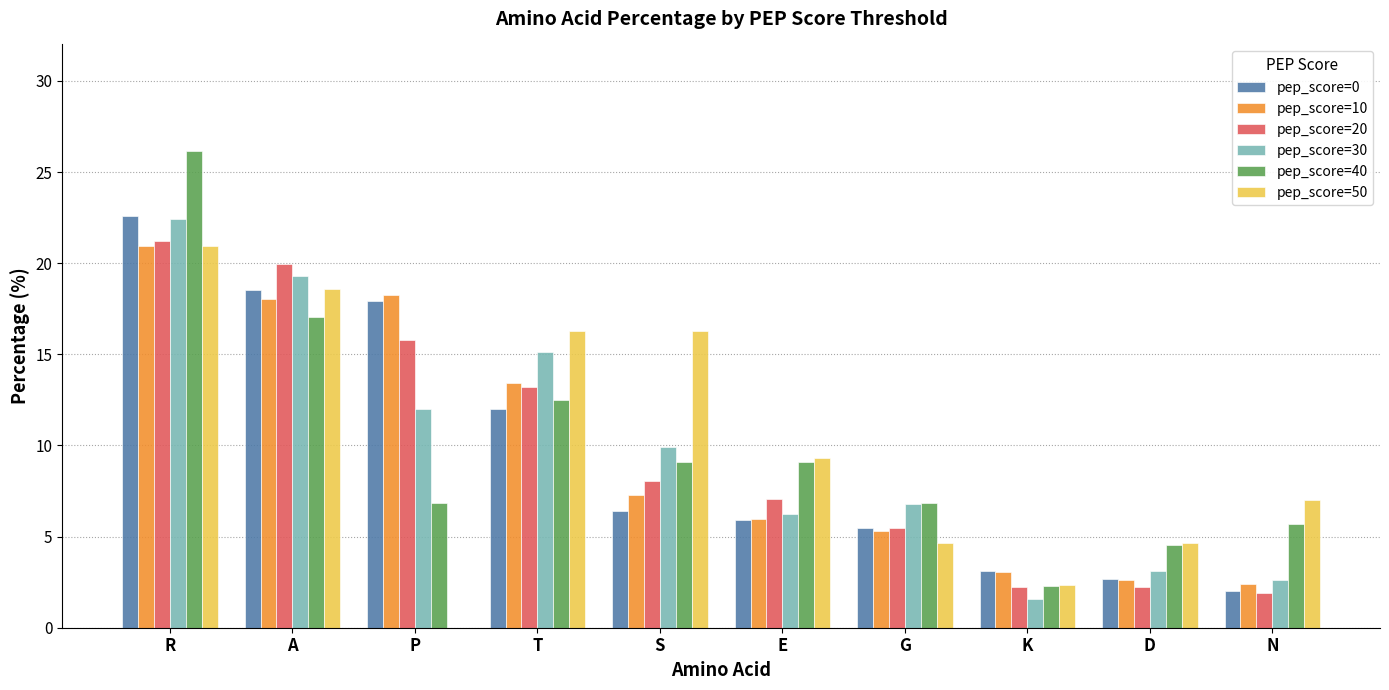

What is the approximate value of pep_score=40 at G?

6.8